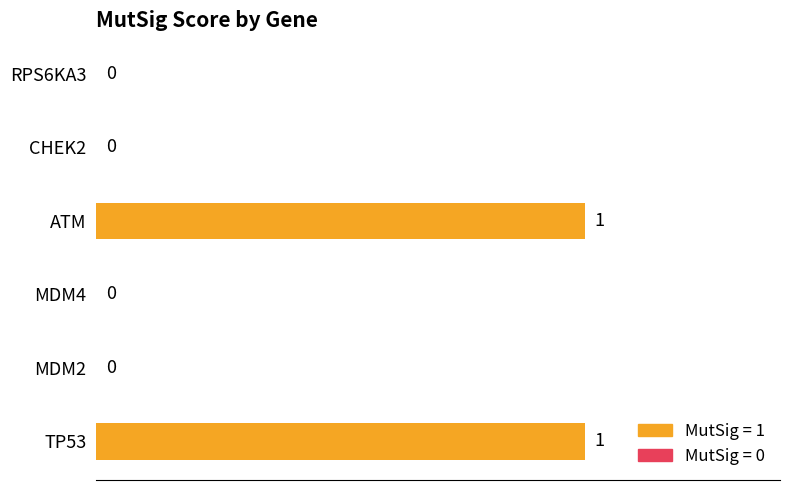

Are the bars grouped side by side (vs. stacked)?

No